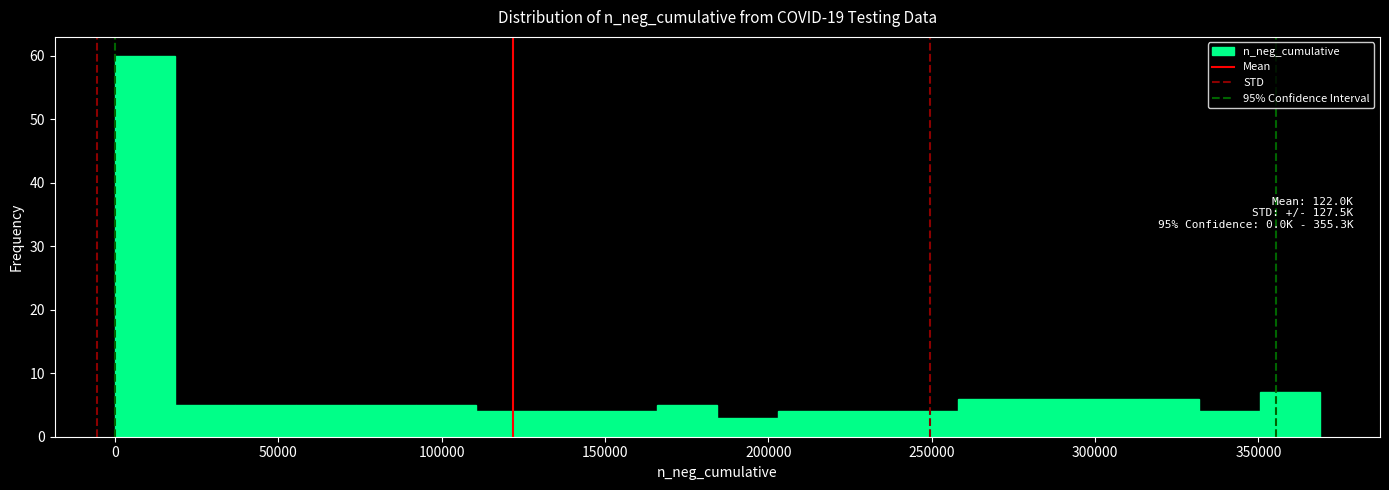

Around what value on the x-axis is the tallest bar? Give the approximate position of its centre, as read against the axis.

10000